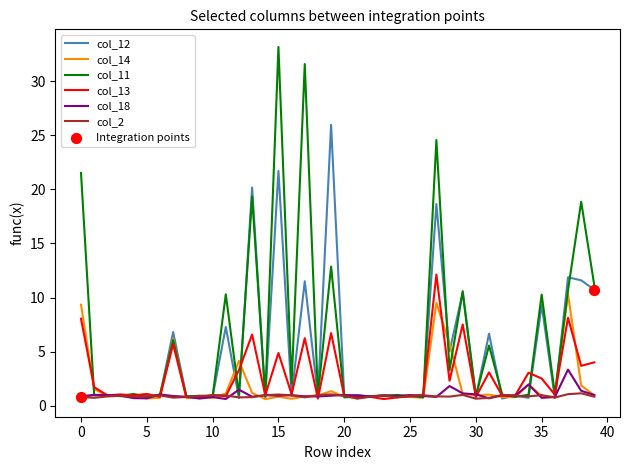

Which series has the largest total across all categories?

col_11